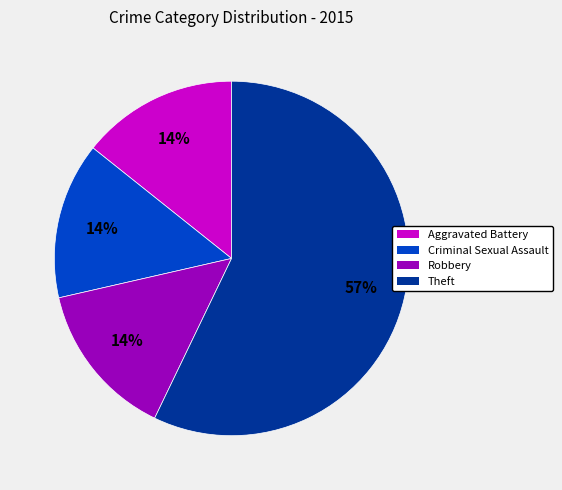

Which has a higher value, Theft or Aggravated Battery?

Theft